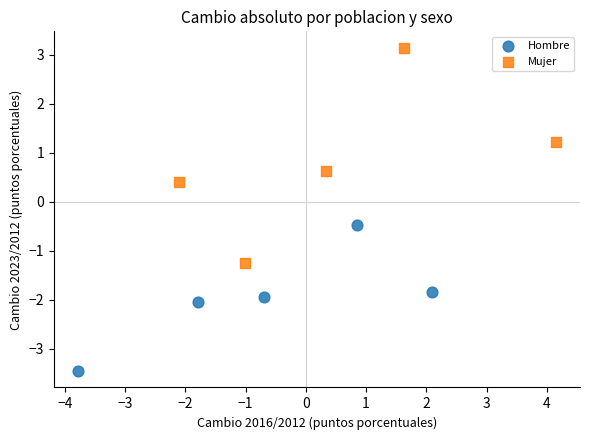

Which series reaches the minimum Y coordinate?

Hombre